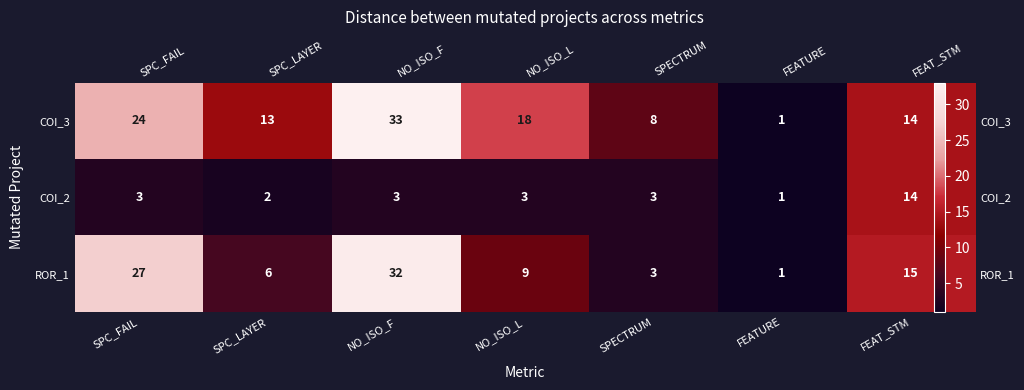

Rank the series at FEAT_STM from highest to lowest value.

ROR_1, COI_3, COI_2